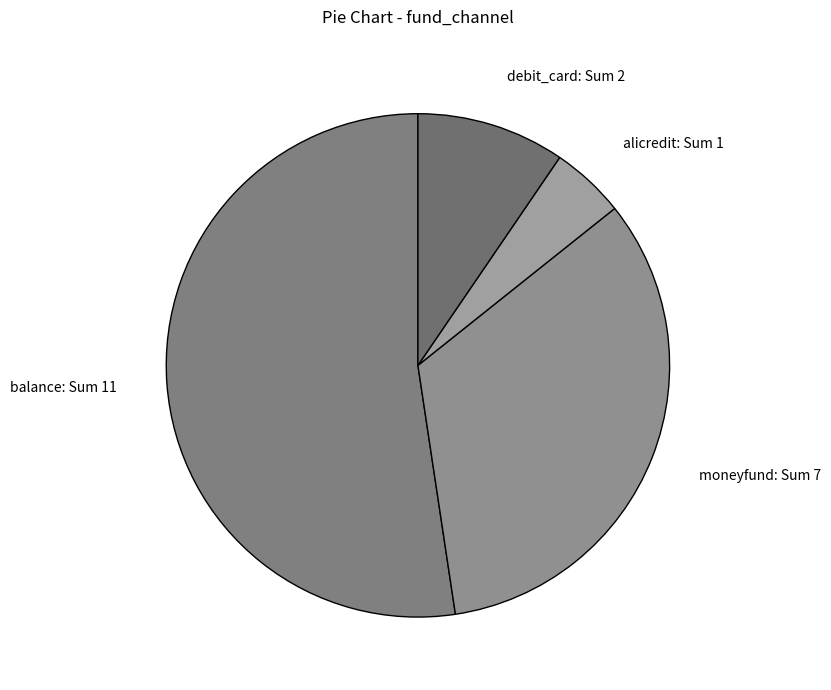

What is the smallest slice in the pie chart?

alicredit